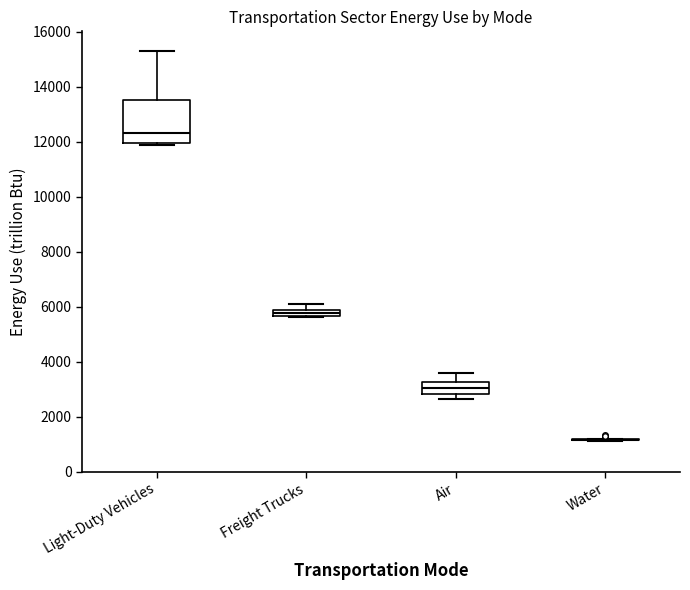

Comparing the boxes themselves (not the whiskers), which one is the tallest?

Light-Duty Vehicles